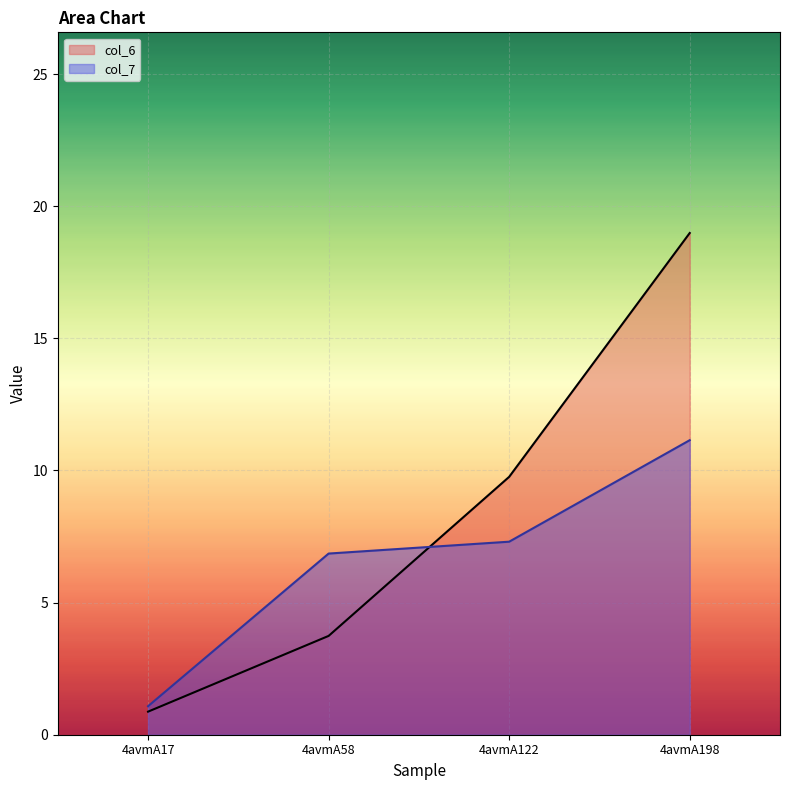

Reading right to left, list all the values displayed in this chart.

col_6: 19.0	9.8	3.7	0.9
col_7: 11.1	7.3	6.9	1.1